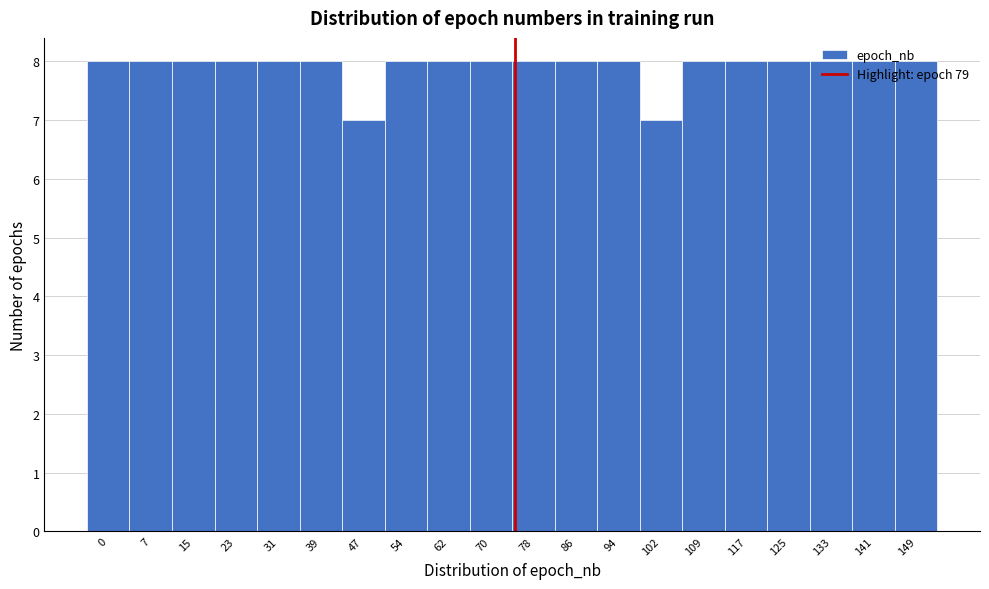

Between 102 and 54, which is larger?

54